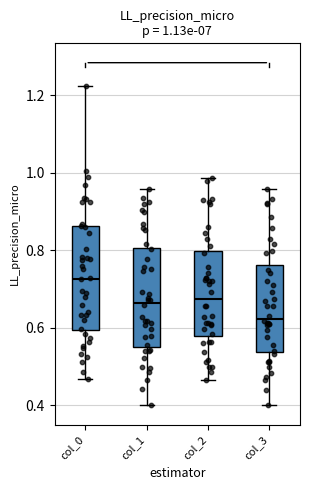

Which box's median line is the lowest?

col_3